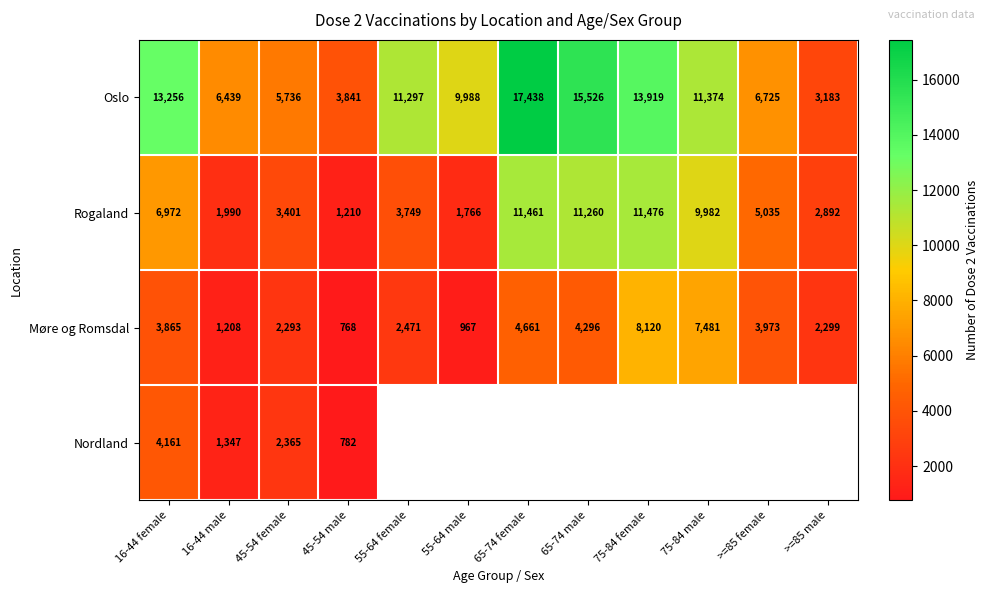

The value of Rogaland at 75-84 female is 11476. True or false?

True